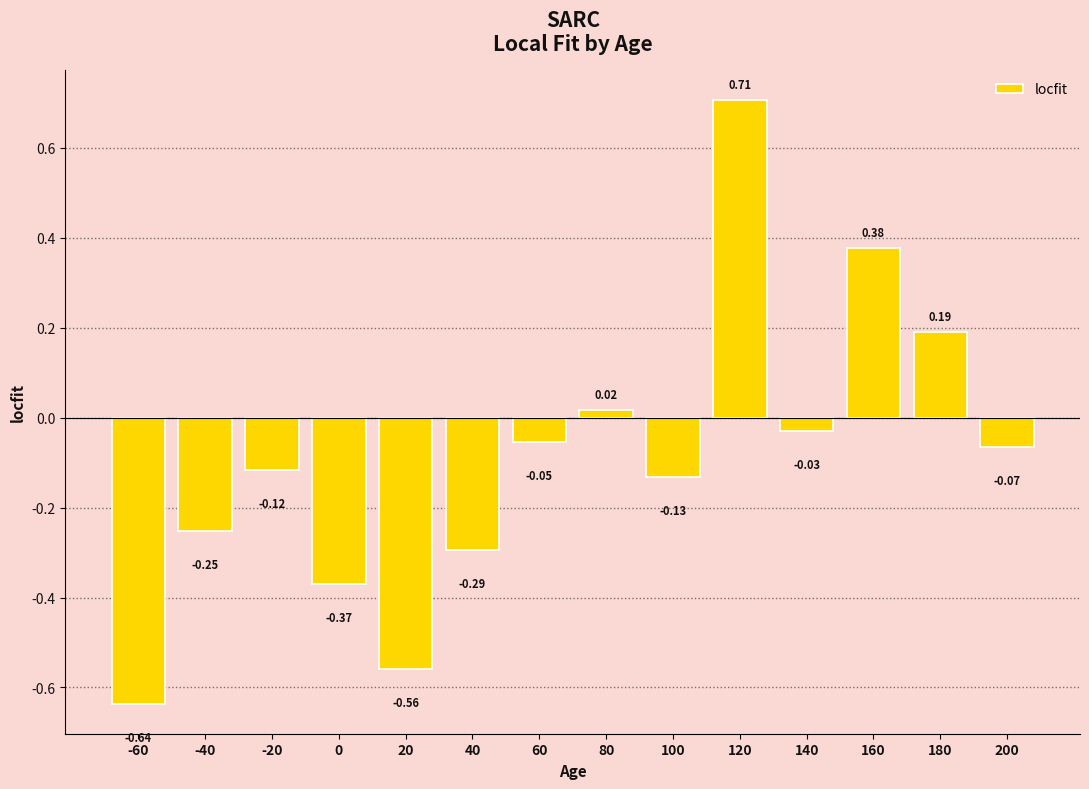

Which has a higher value, -20 or 80?

80